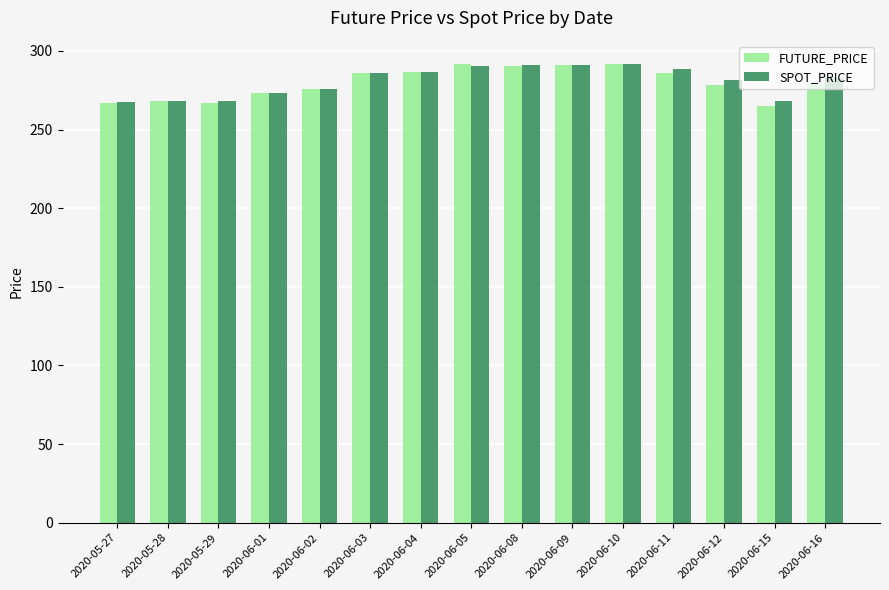

What is the lowest value of the SPOT_PRICE series?

267.6